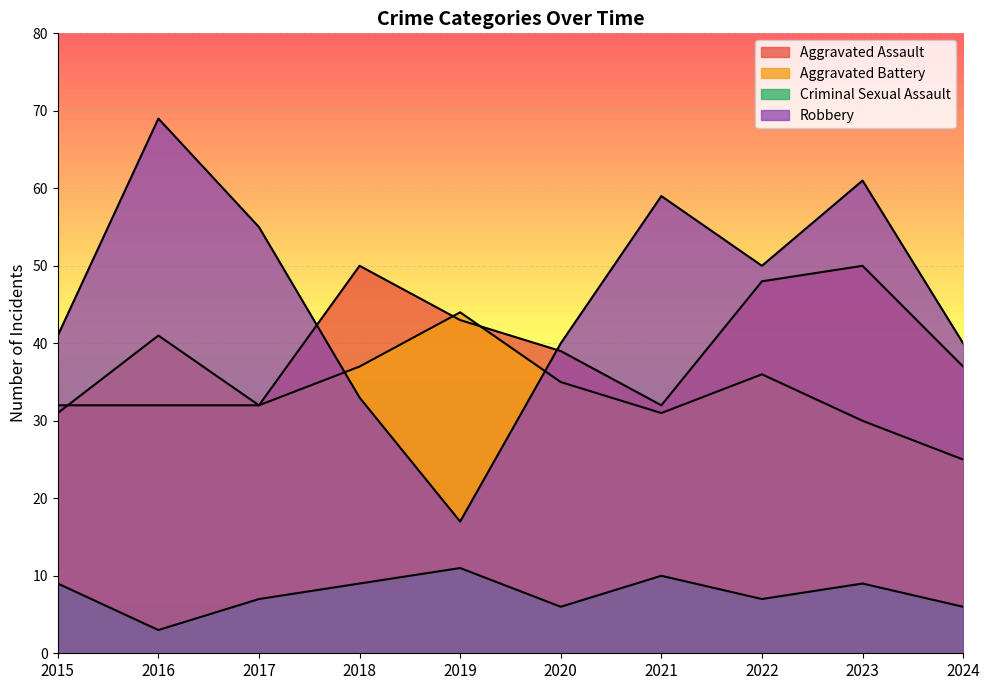

True or false: Criminal Sexual Assault and Aggravated Battery cross at least once.

False